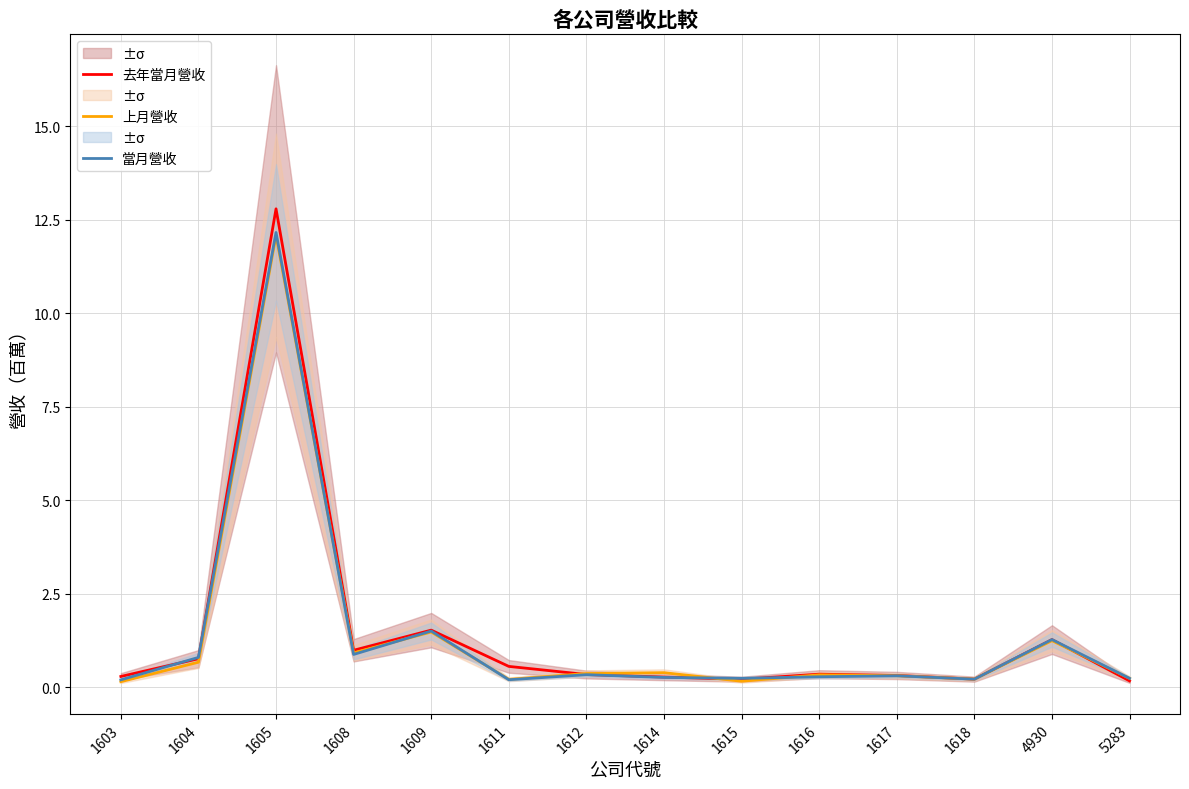

What is the maximum value for 去年當月營收?

12.8